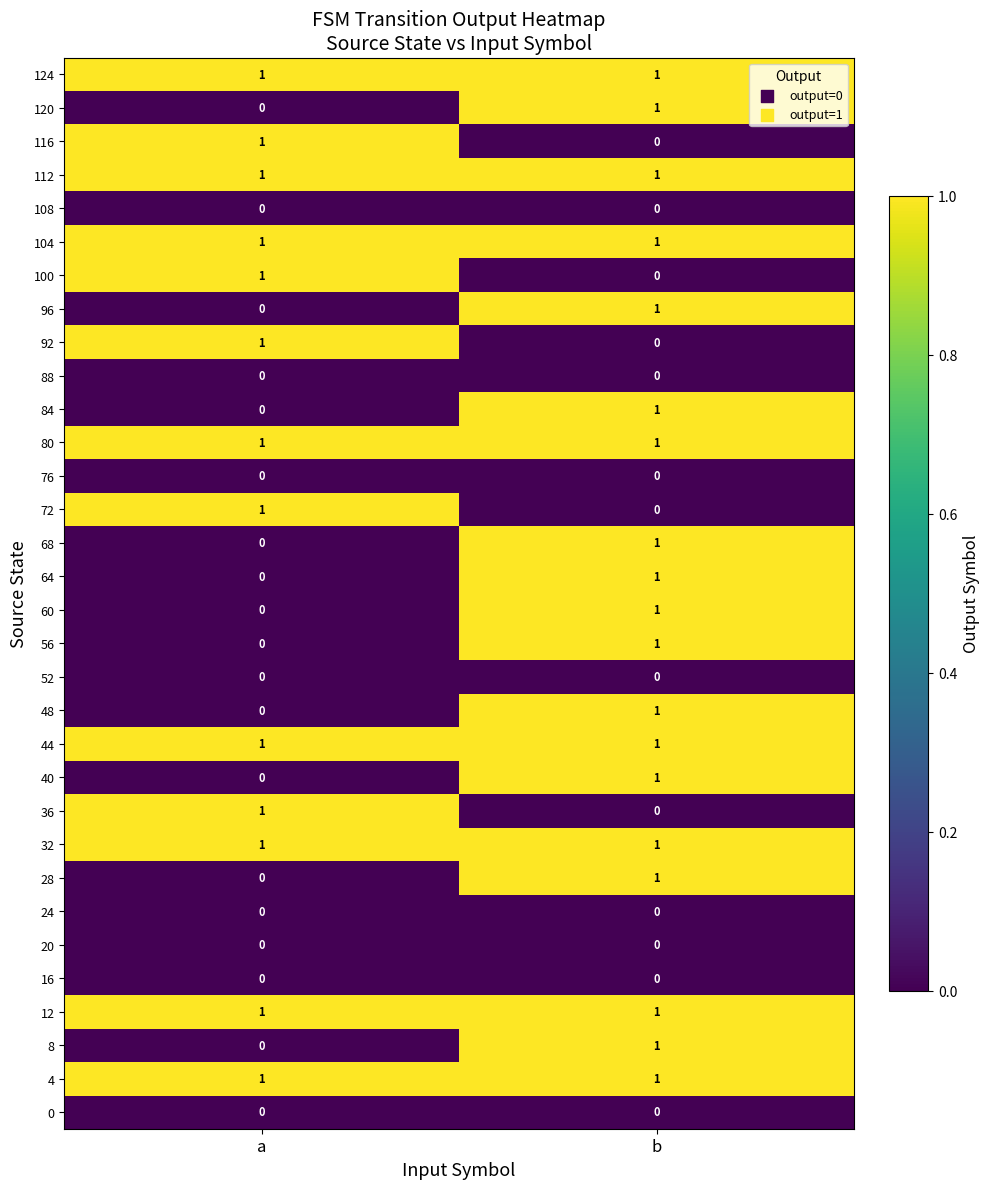

The value of 8 at a is 0. True or false?

True